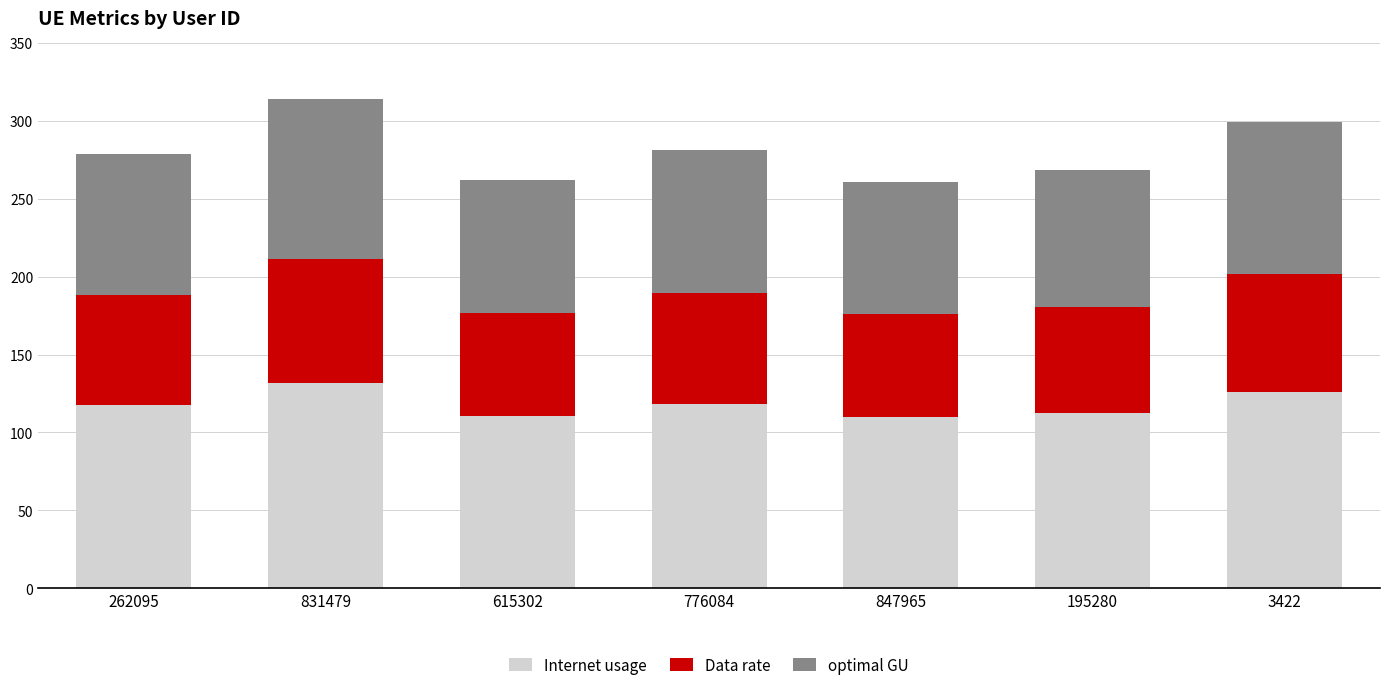

The Internet usage series shows 118.3 at 776084. True or false?

True